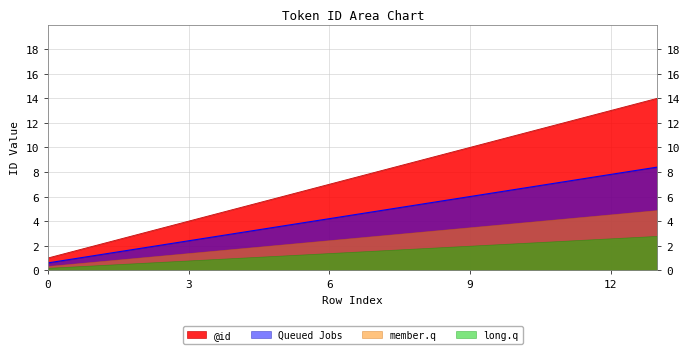

What is the value of the 2nd point from the left?

2